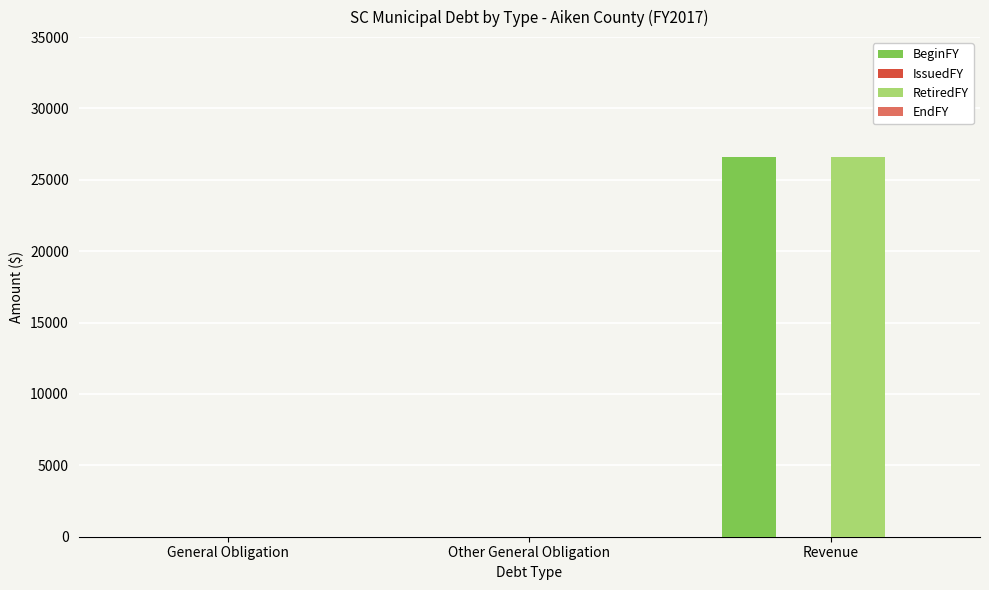

The BeginFY series shows -15106 at General Obligation. True or false?

False